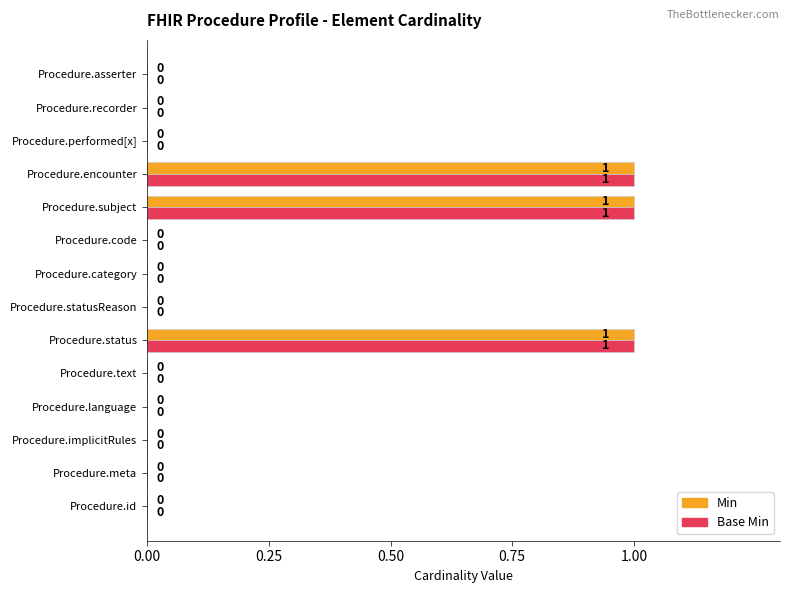

The Base Min series shows 2 at Procedure.subject. True or false?

False